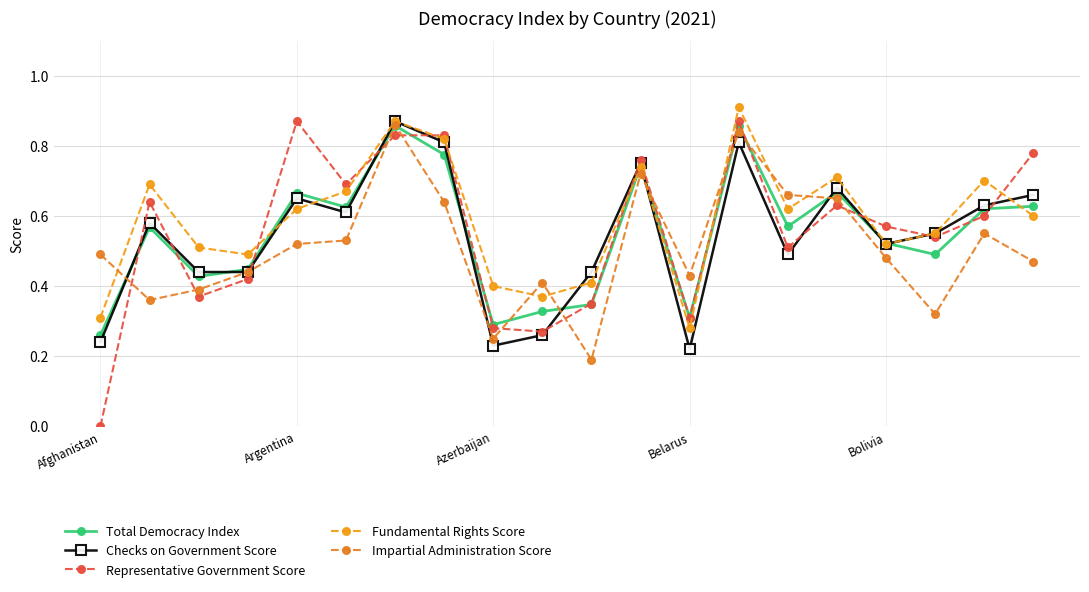

How many lines are shown in the chart?

5